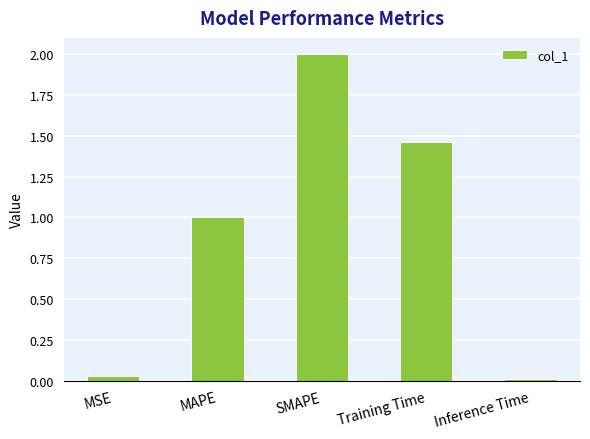

What is the label of the 4th bar from the right?

MAPE